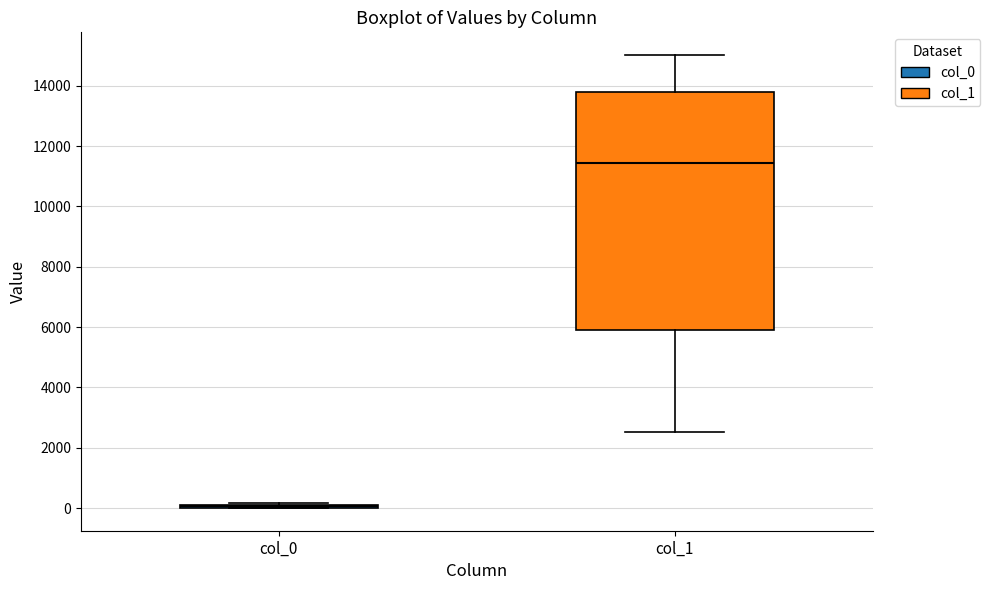

Reading left to right, read every box against the y-axis: the position of its median line, the range the box covers, and the ends of its whiskers. The values are not printed on the chart, so give them approximately, as read against the axis.

col_0: box collapsed to a line at 0, whiskers 0 to 200
col_1: median 11400, box 6000 to 13800, whiskers 2600 to 15000